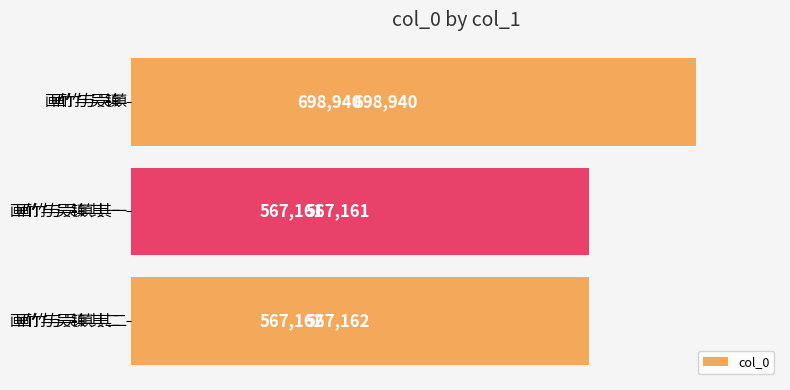

What is the greatest value displayed?

698940